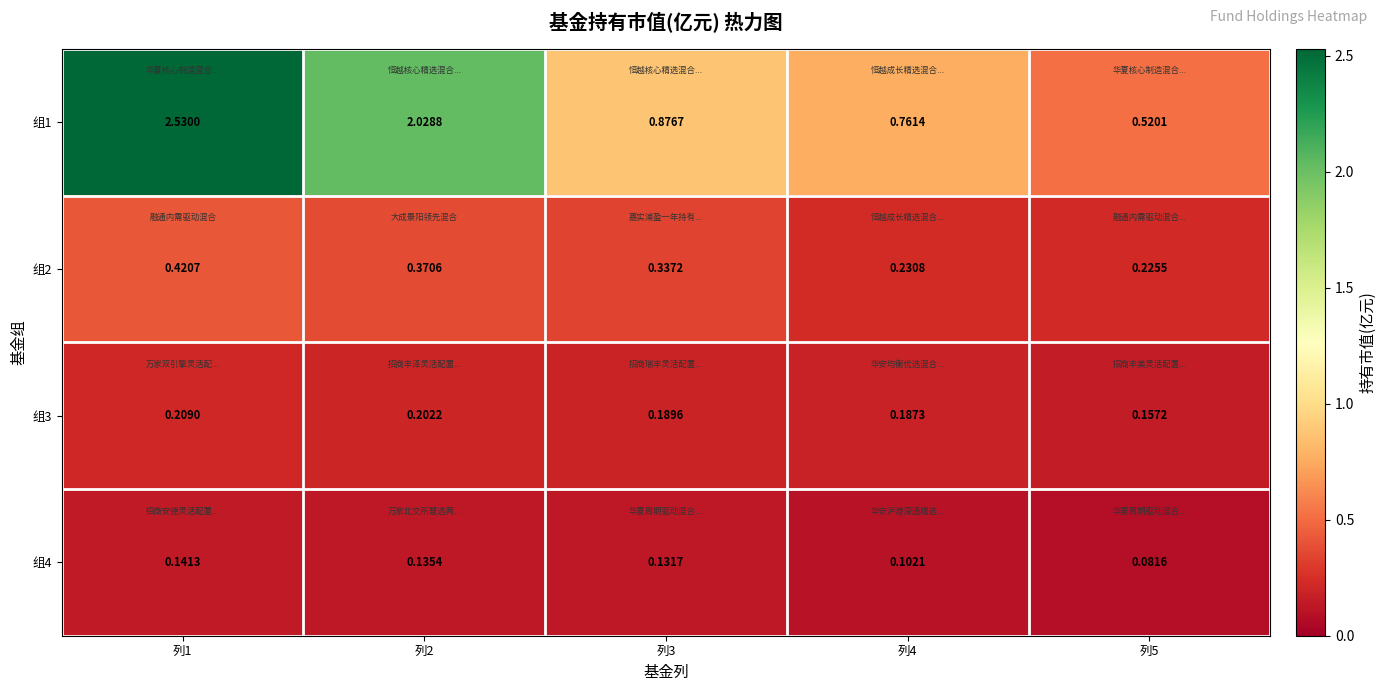

Is the value of 组1 at 列4 greater than the value of 组4 at 列4?

Yes